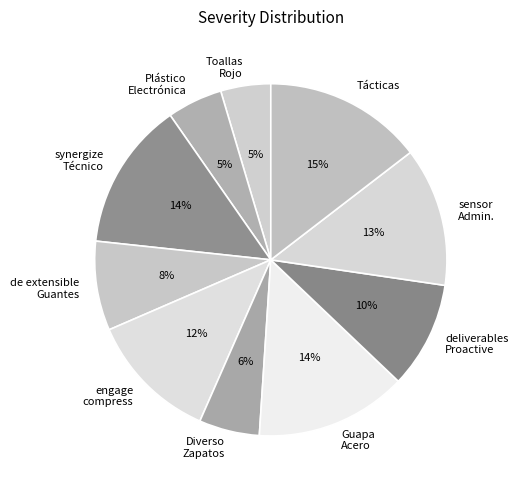

To the nearest percent, what portion does Diverso Zapatos represent?

6%